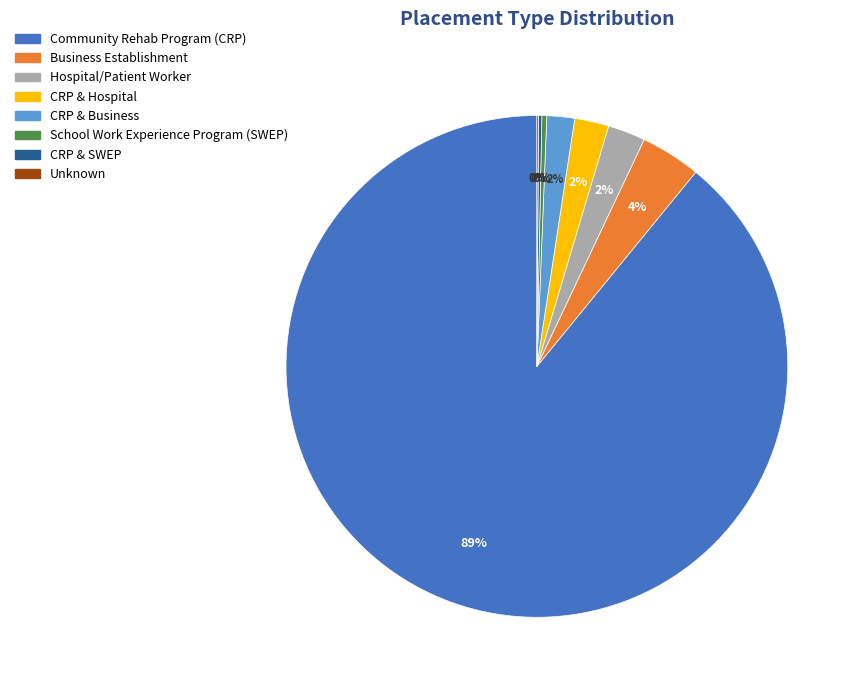

Between Business Establishment and School Work Experience Program (SWEP), which is larger?

Business Establishment